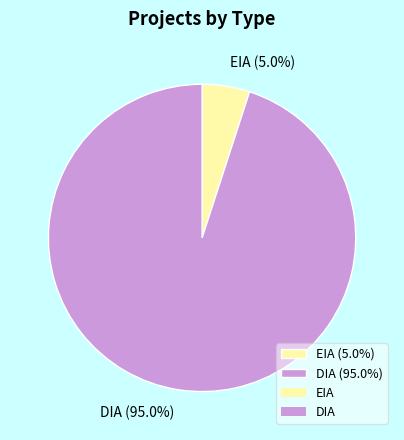

True or false: EIA accounts for 12% of the total.

False